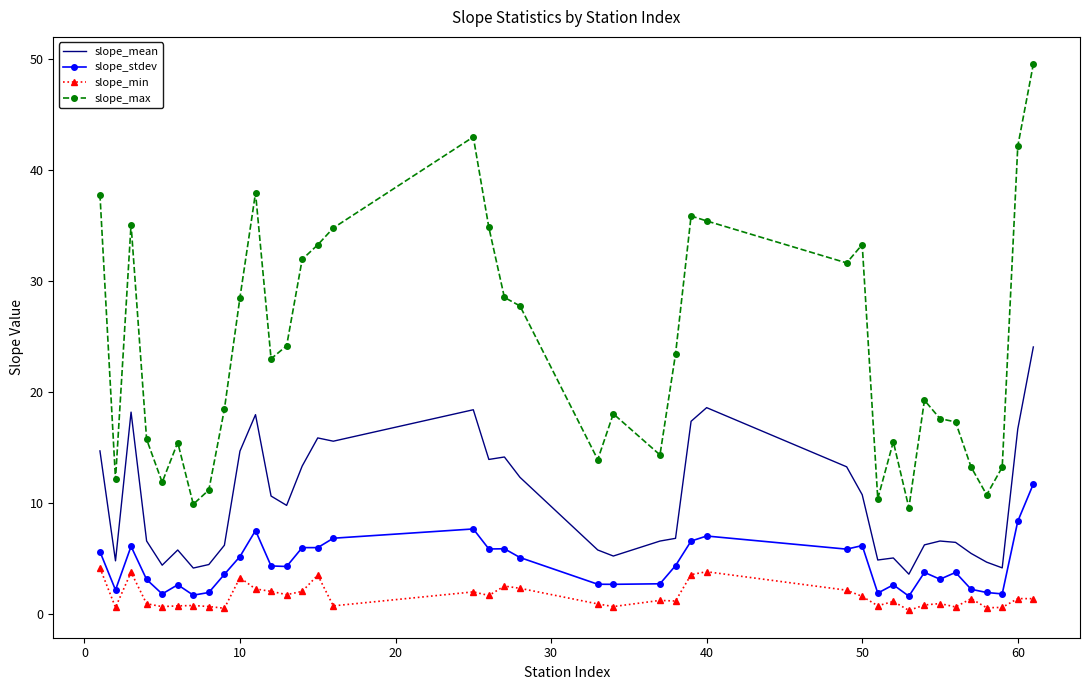

Rank the series by their maximum value, from highest to lowest.

slope_max, slope_mean, slope_stdev, slope_min